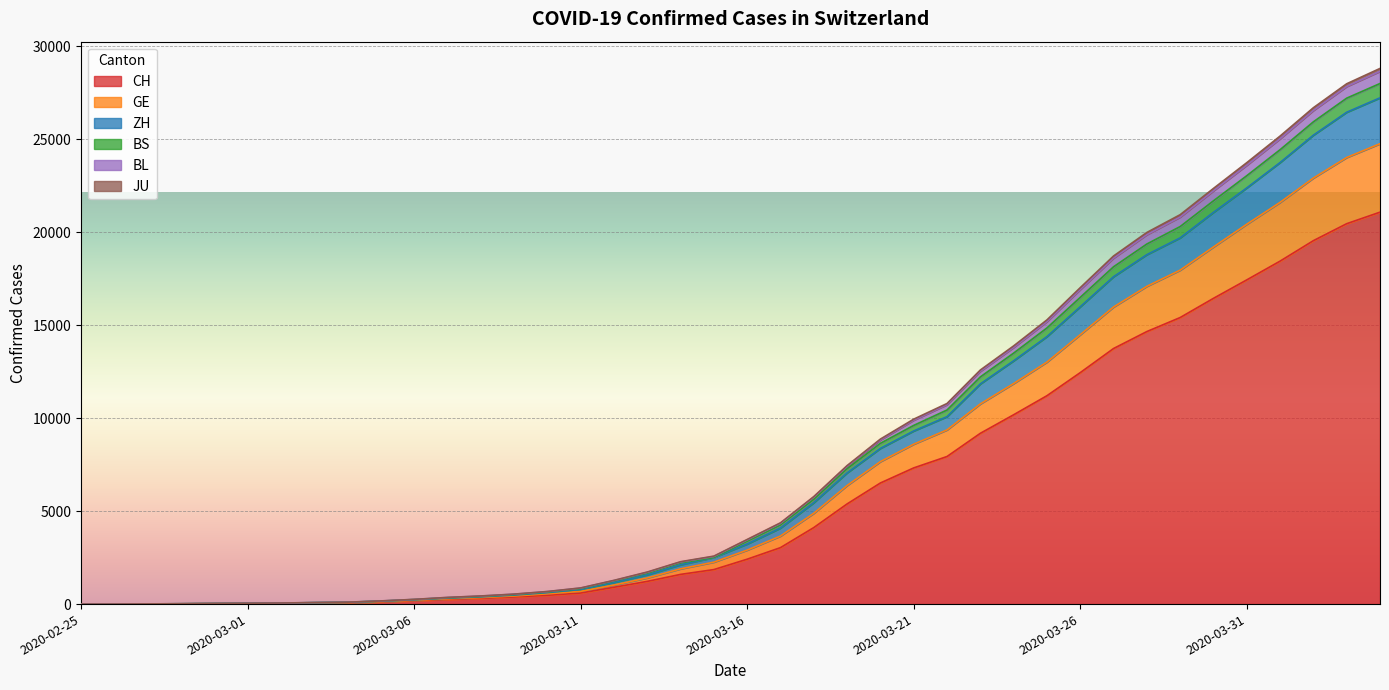

What is the smallest value displayed?

1